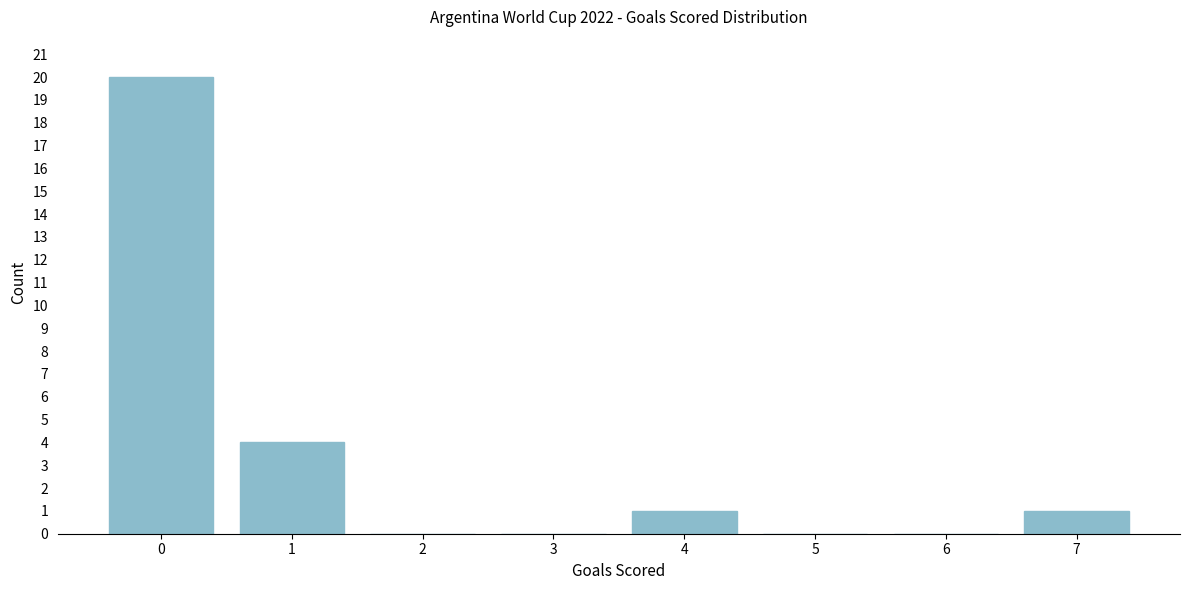

Reading left to right, list all the values displayed in this chart.

0=20	1=4	2=0	3=0	4=1	5=0	6=0	7=1